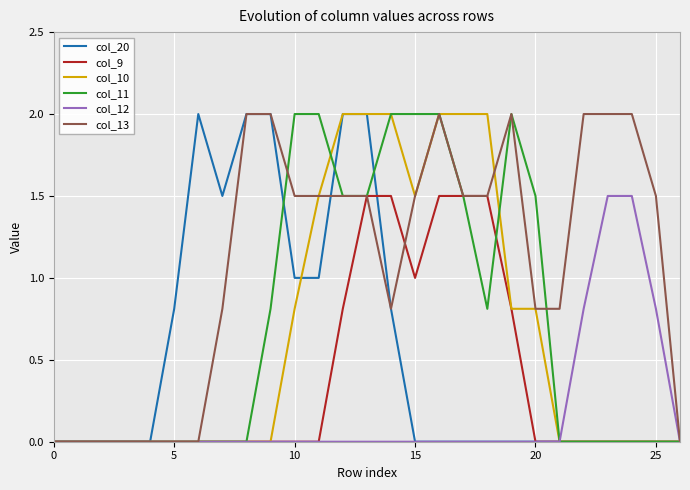

Which series has the largest total across all categories?

col_13